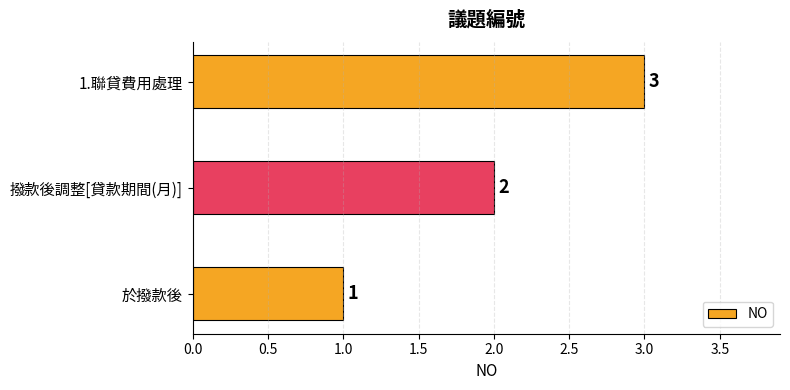

The chart shows a value of 2 at 撥款後調整[貸款期間(月)]. True or false?

True